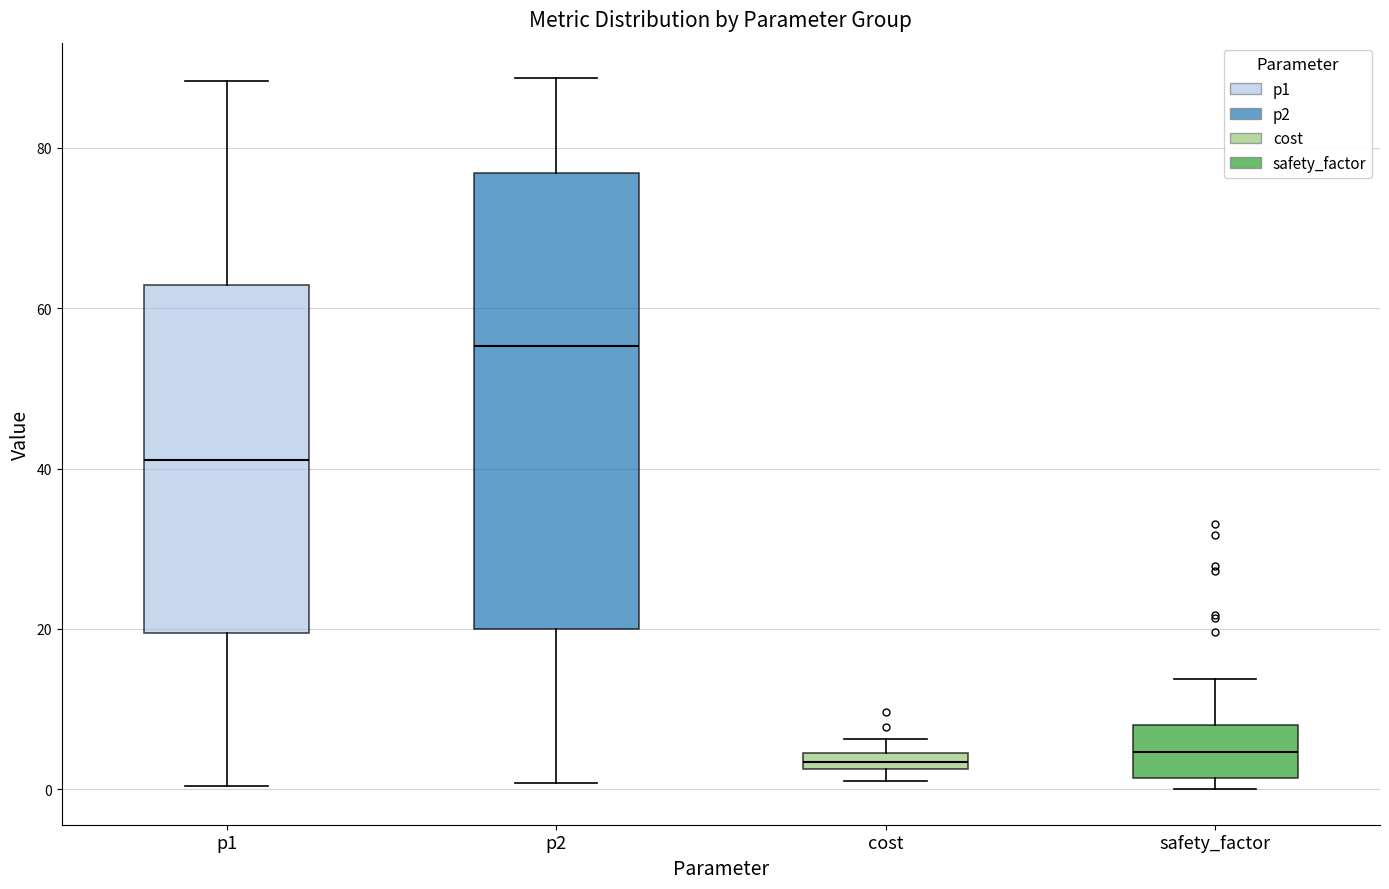

Which box is the tallest, from its lower edge to its upper edge?

p2